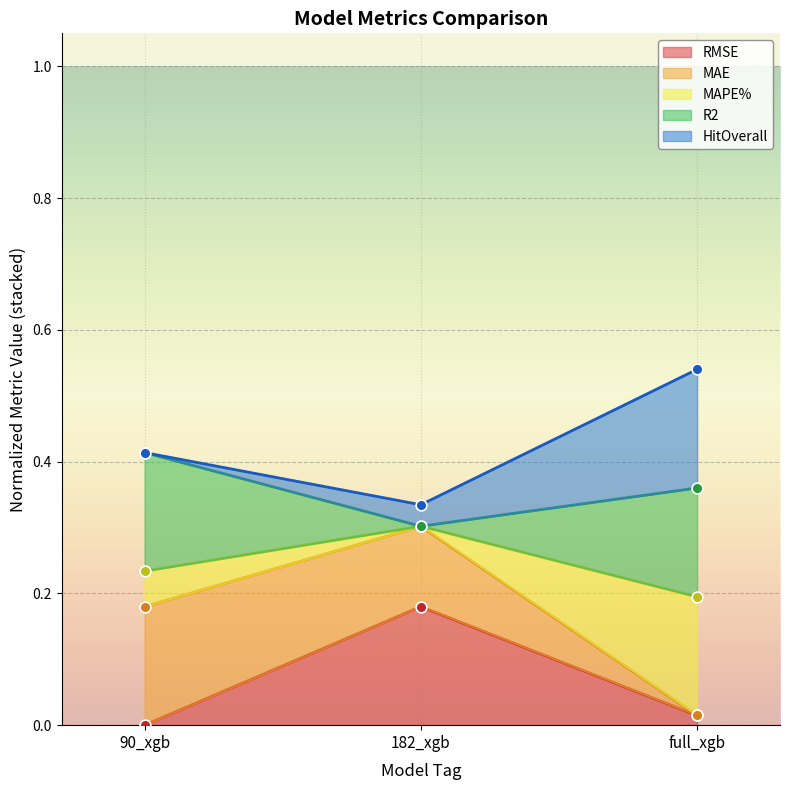

Is the value of RMSE at 90_xgb greater than the value of MAPE% at 90_xgb?

No